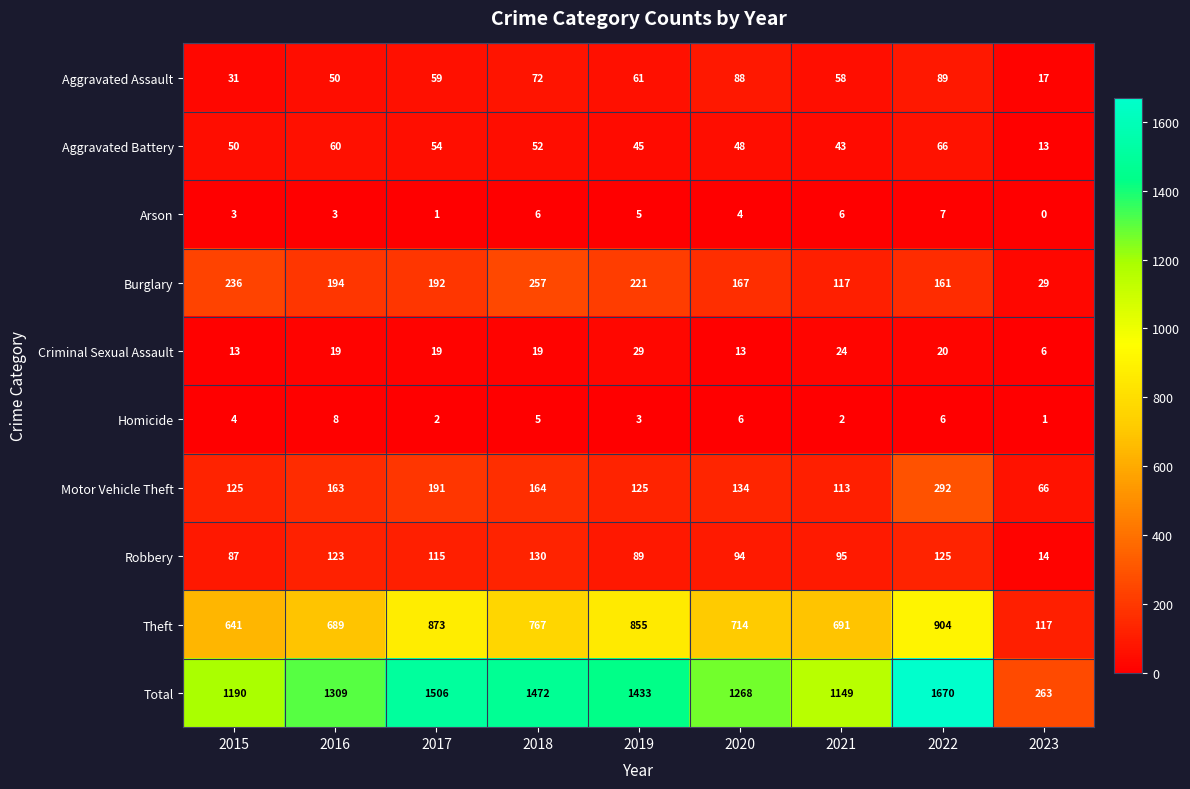

Where does the Motor Vehicle Theft series first go above 134?

2016